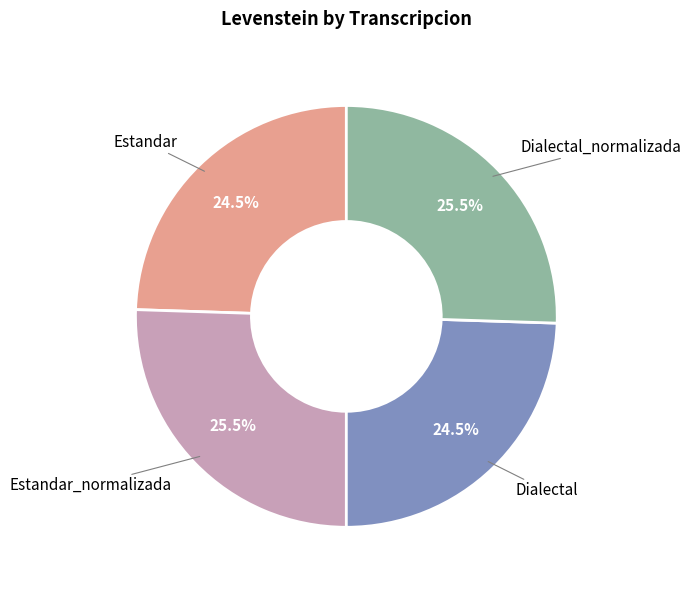

What portion of the pie excludes Dialectal?

75.5%